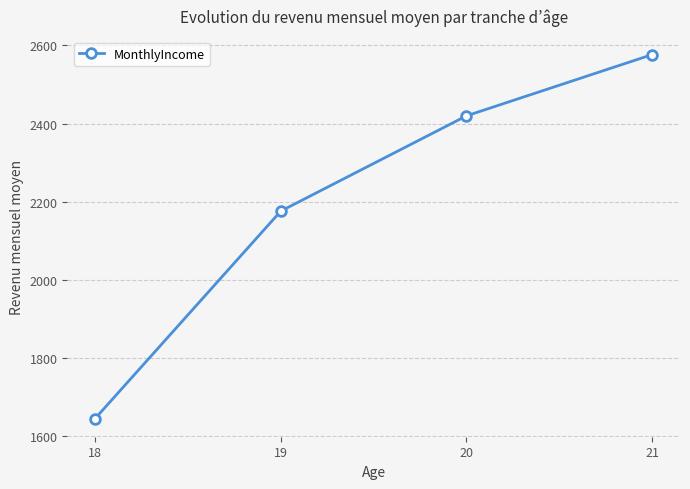

Reading right to left, extract all data points from this chart.

2576.7	2420.0	2176.4	1645.9